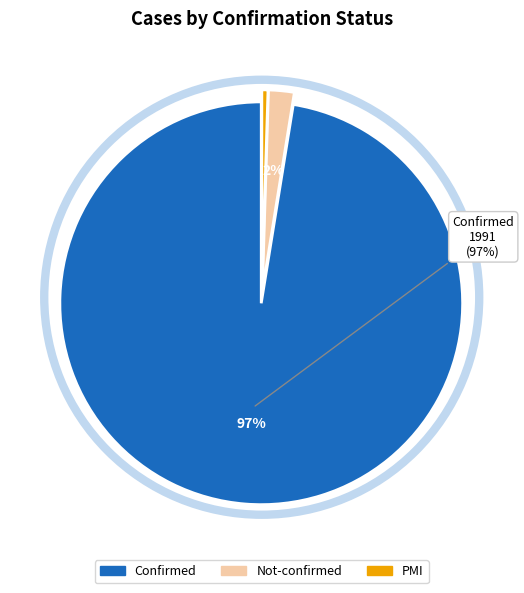

Is there any slice that represents more than half of the pie?

Yes